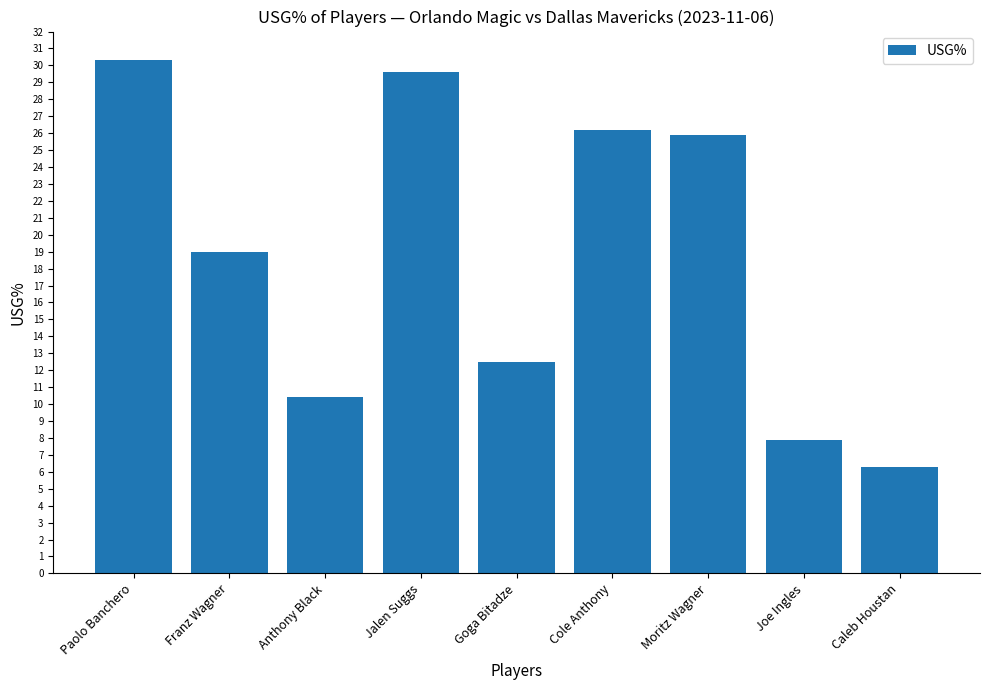

At which category does the chart reach its peak across all series?

Paolo Banchero